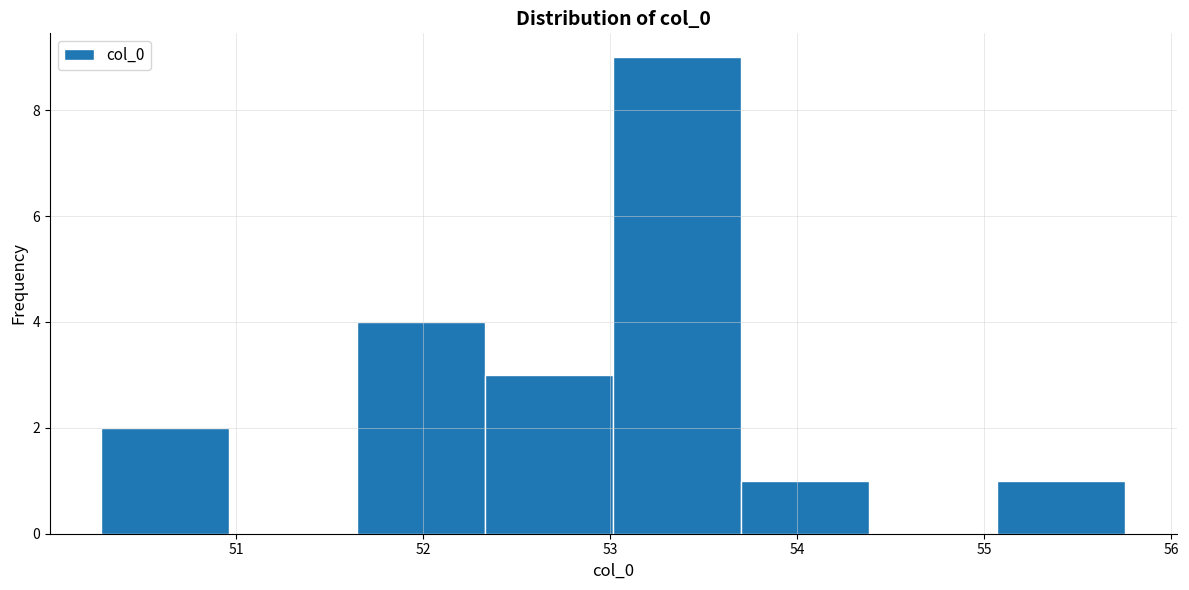

Over which range of the x-axis is the bar tallest?

53.0 to 53.7